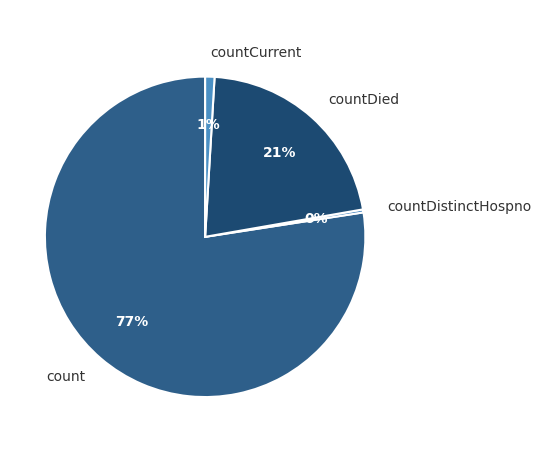

True or false: count accounts for 91% of the total.

False